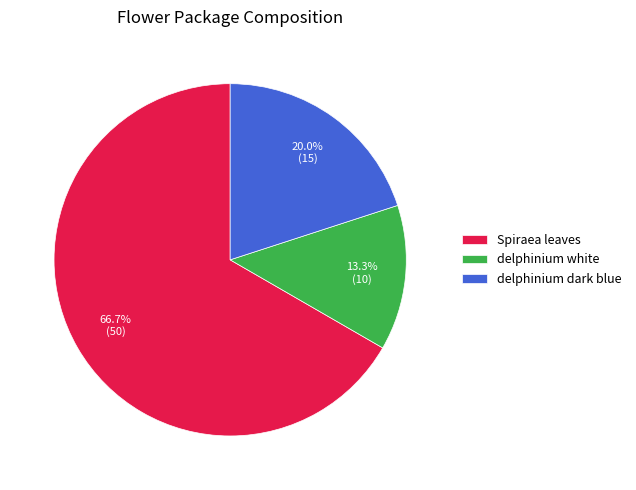

Is there a majority slice in this chart?

Yes